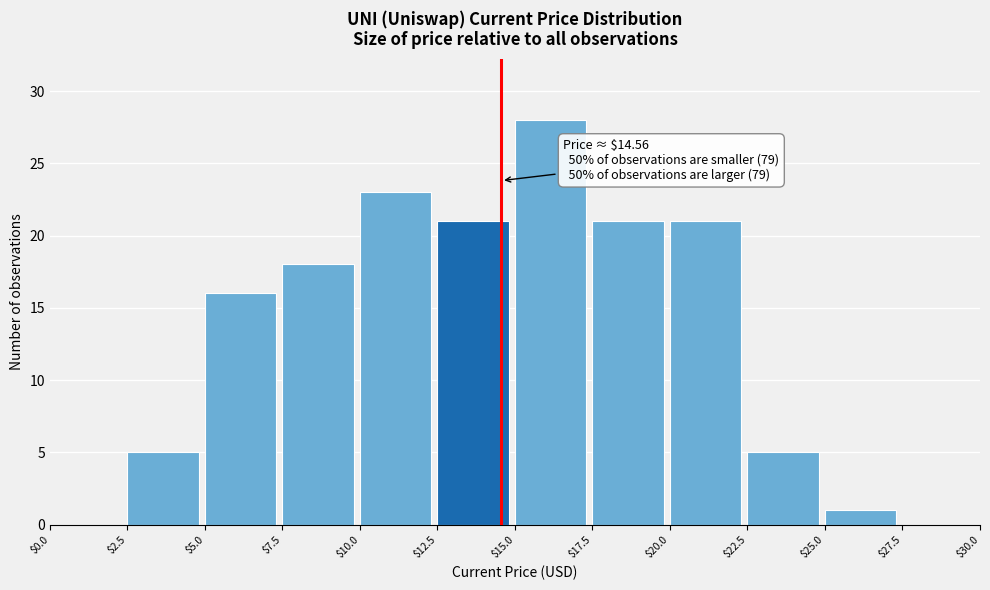

Which range on the x-axis has the tallest bar?

$15.0 to $17.5